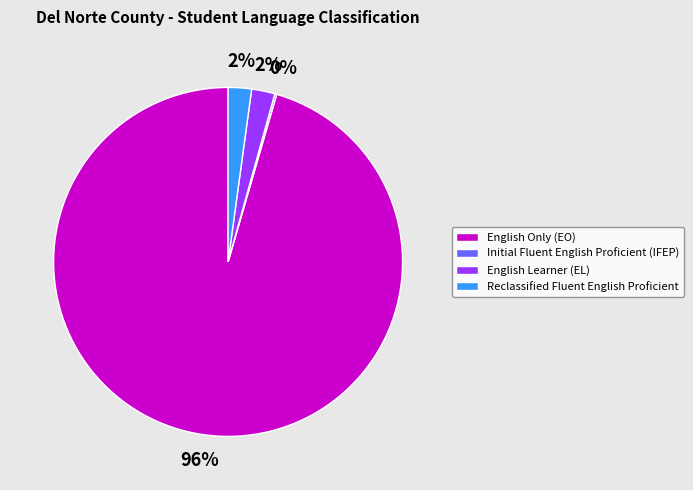

Is it true that English Learner (EL) is 2% of the pie?

True